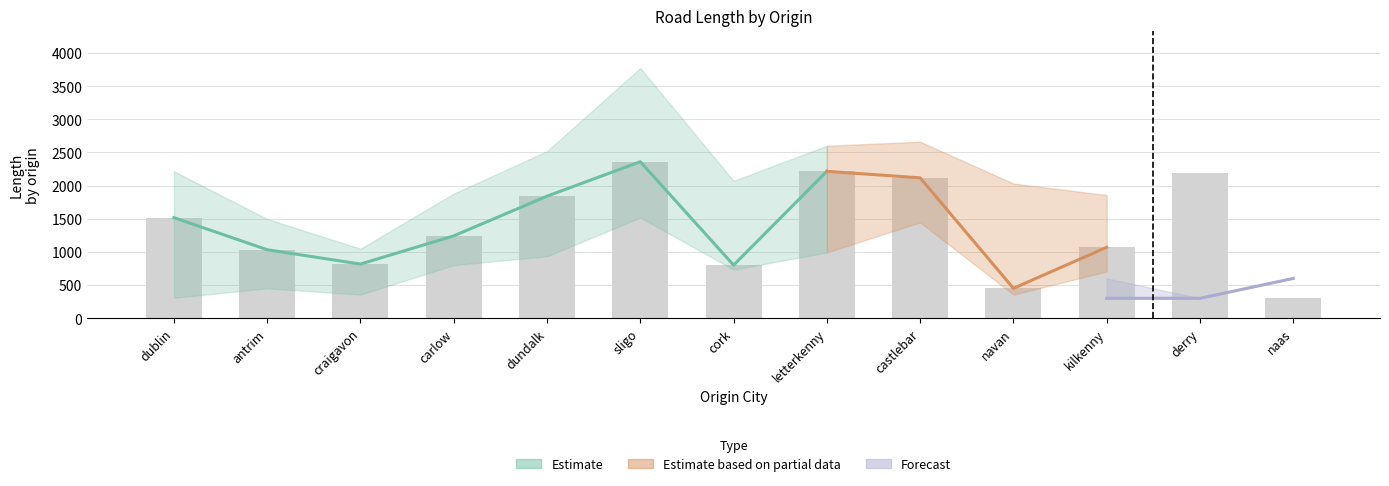

Which category has the highest value in the length_lower series?

sligo